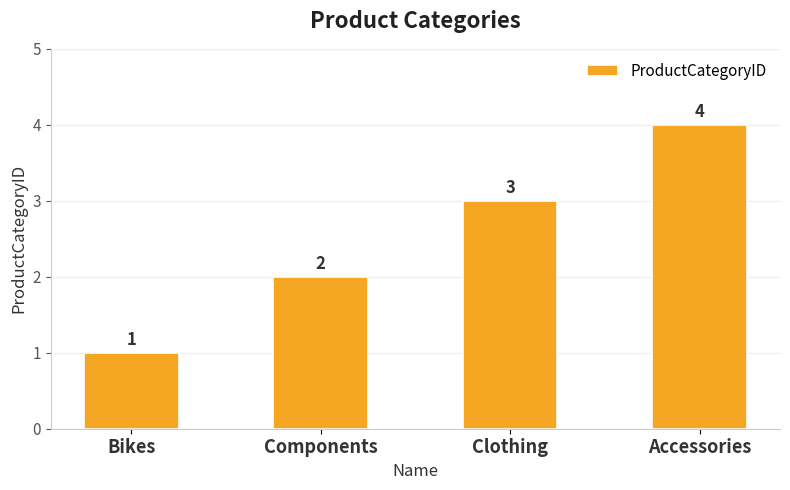

What is the approximate value at Components?

2